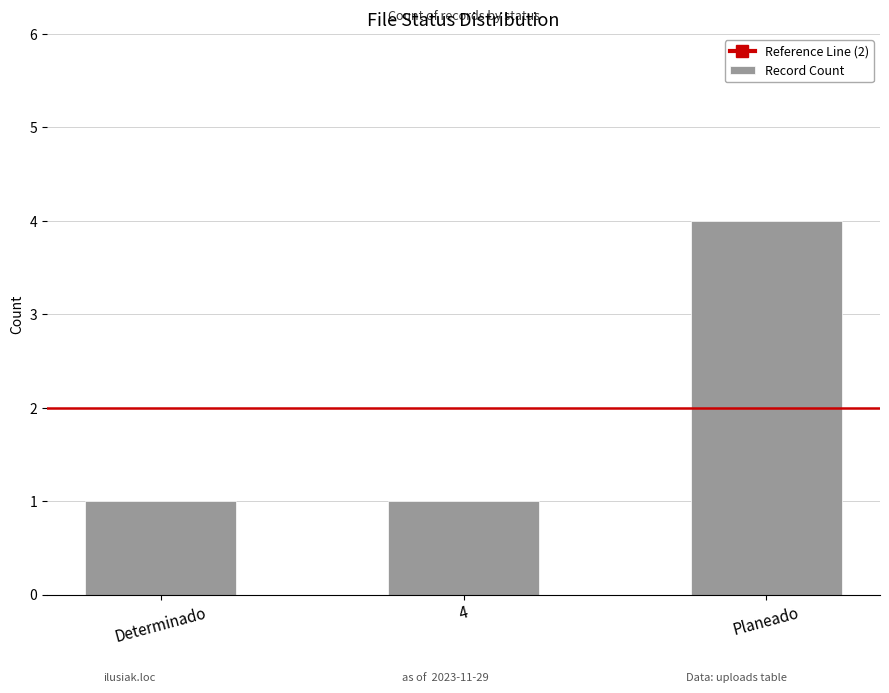

True or false: the data shows 1 at Determinado.

True